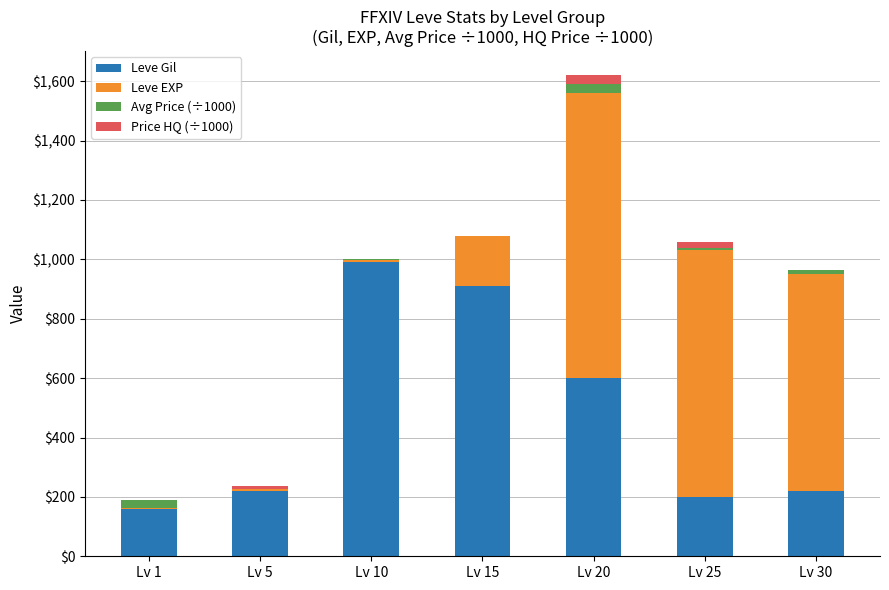

At which category is the sum across all series the highest?

Lv 20